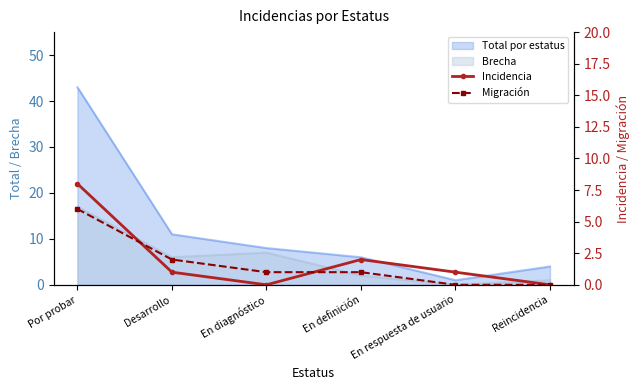

At which label does Incidencia reach its peak?

Por probar